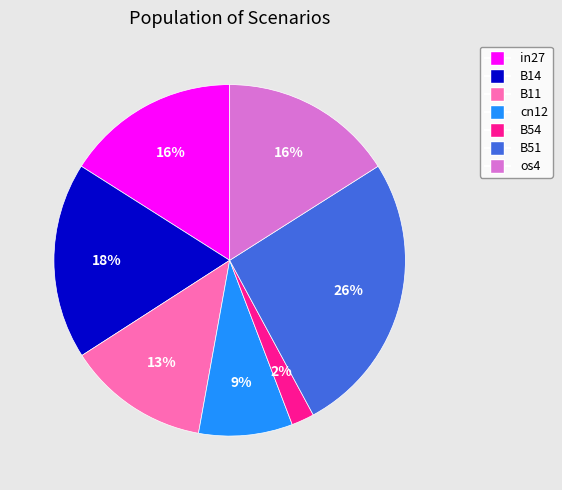

Is it true that in27 is 16% of the pie?

True